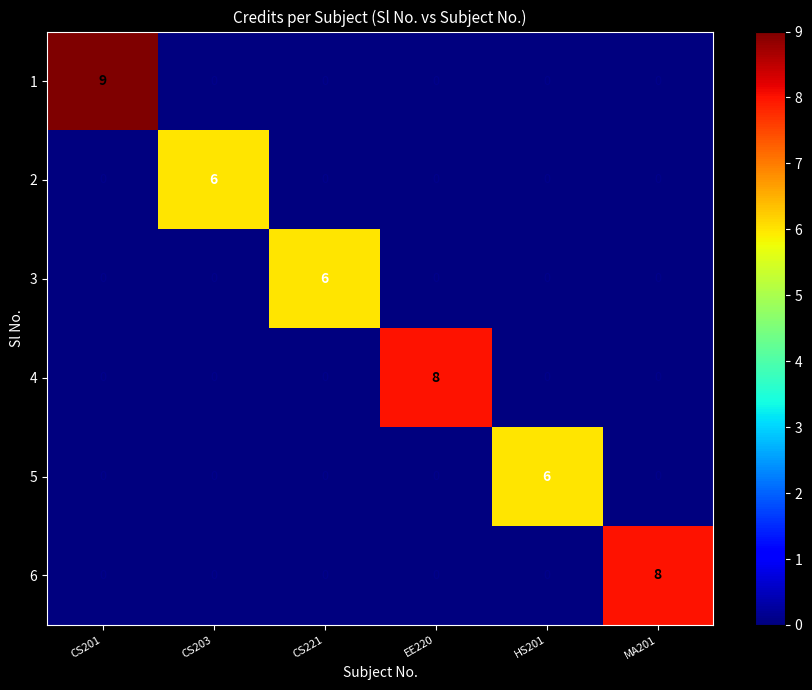

The value of 1 at CS221 is 0. True or false?

True